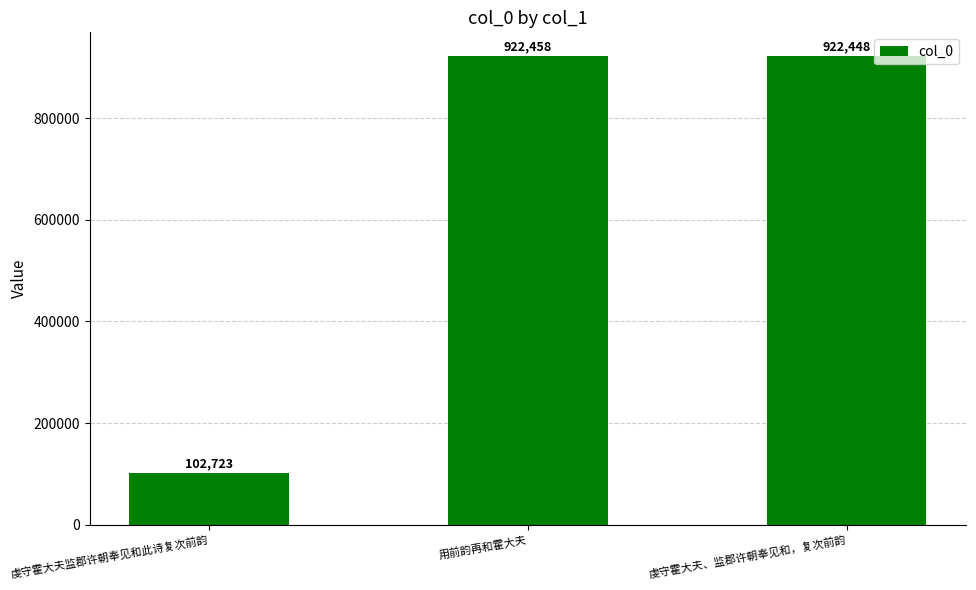

True or false: the data shows 1573008 at 用前韵再和霍大夫.

False